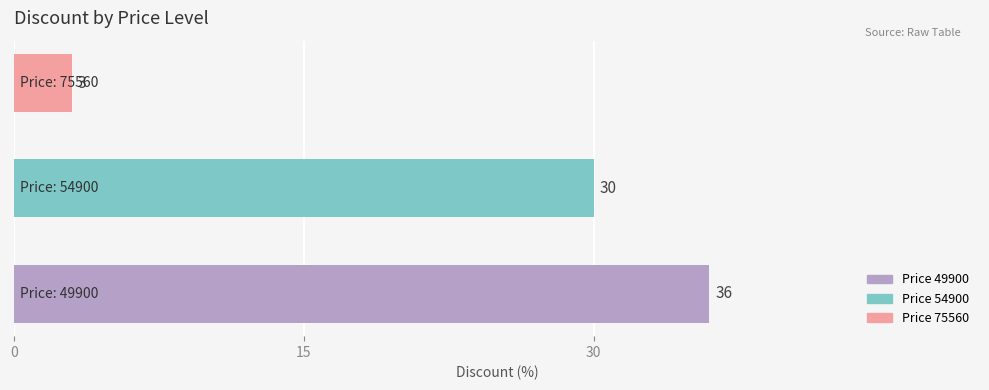

What is the difference between the second highest and minimum values?

27